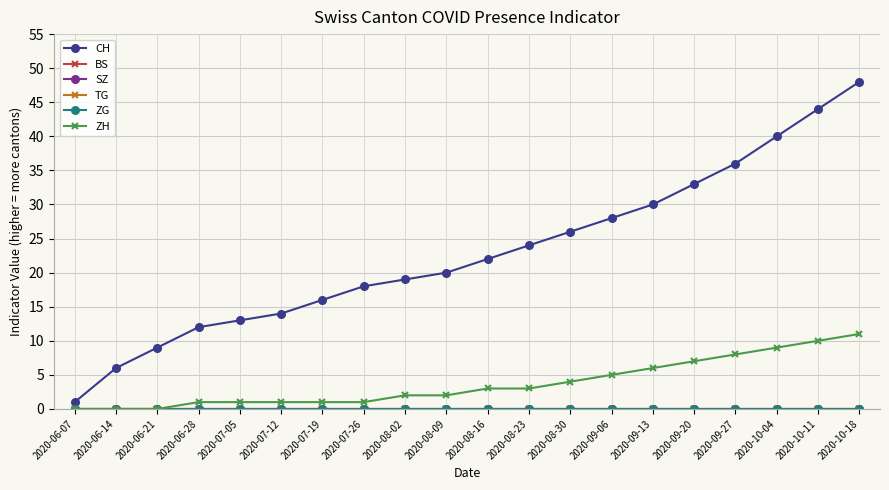

Is this an area chart (filled region under the line)?

No